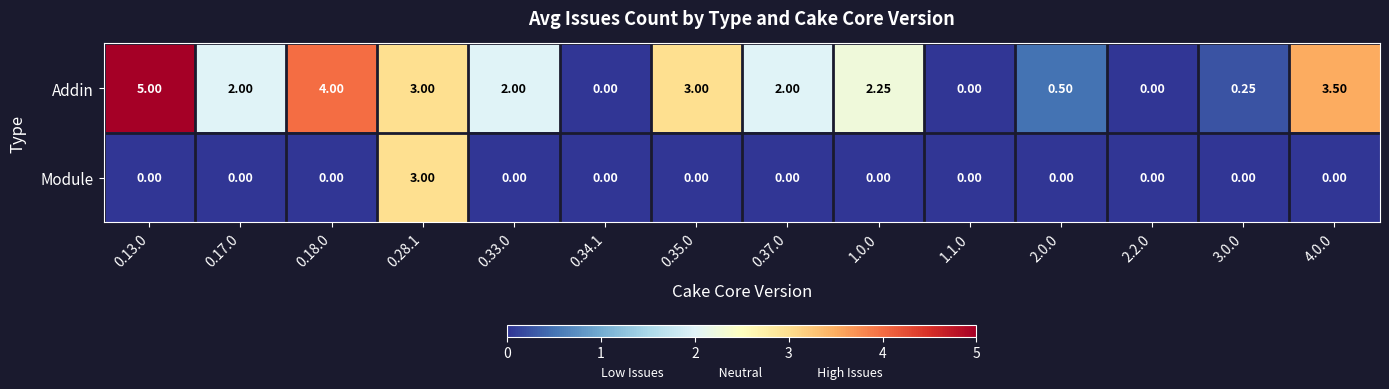

Is the value of Module at 0.28.1 greater than the value of Addin at 3.0.0?

Yes